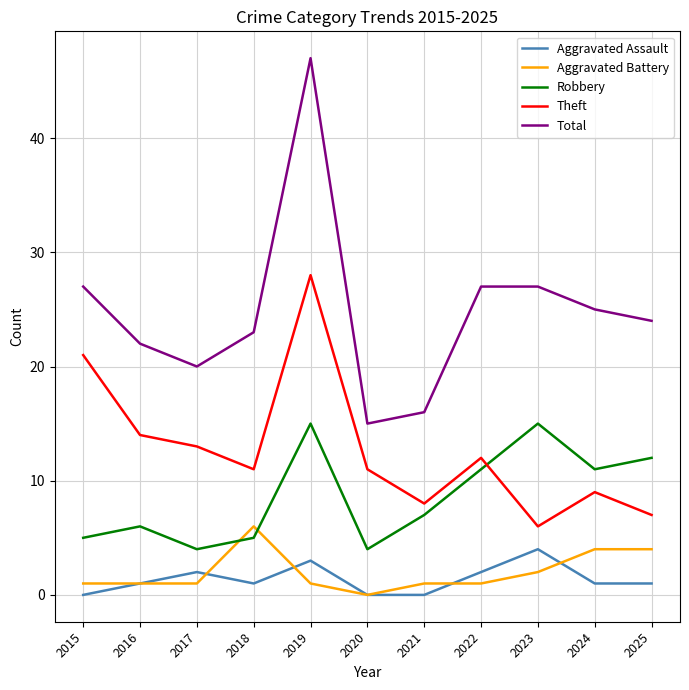

True or false: Robbery and Total cross at least once.

False